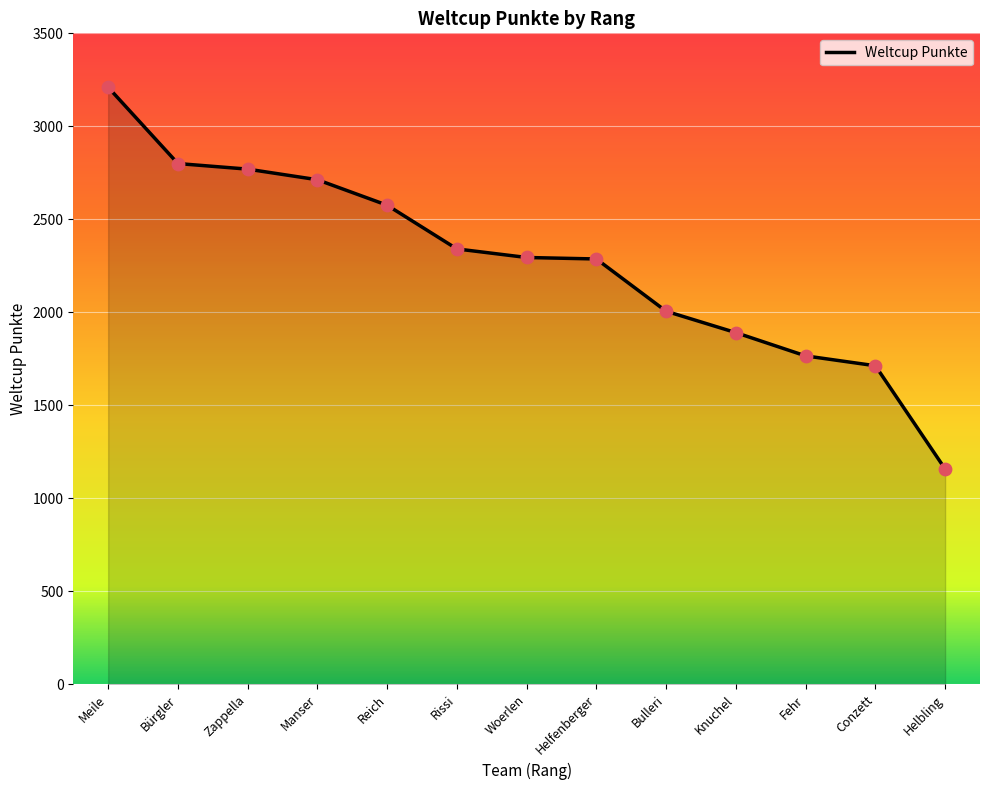

Between Fehr and Manser, which is larger?

Manser